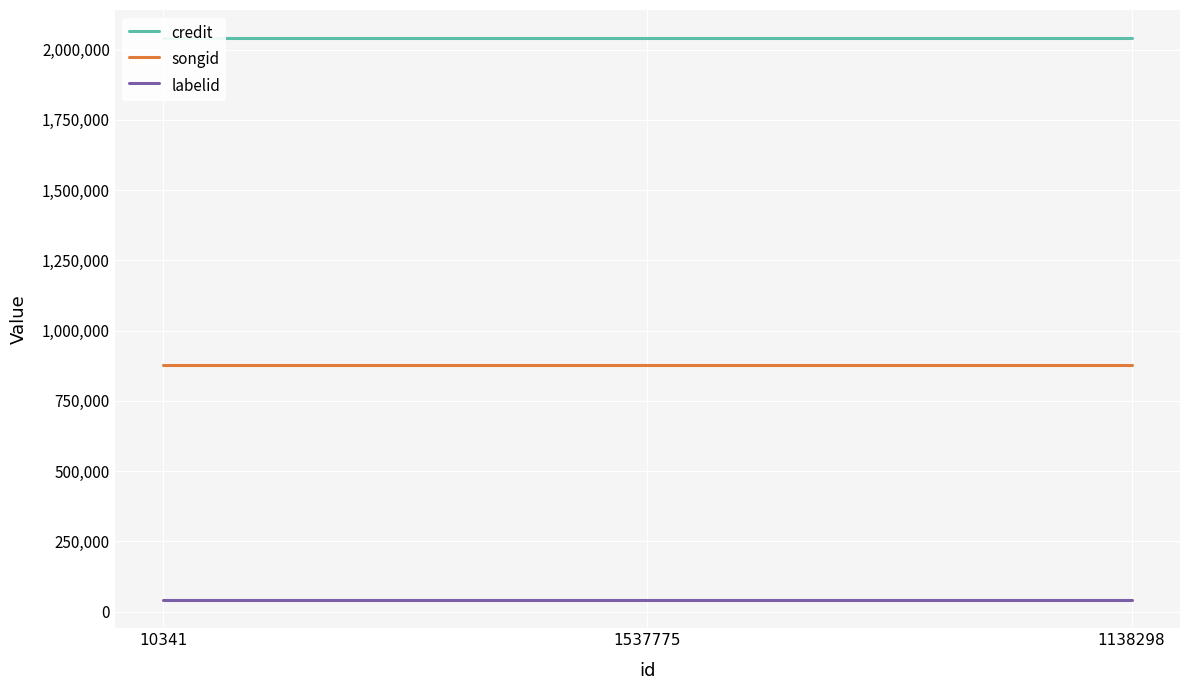

How many lines are shown in the chart?

3